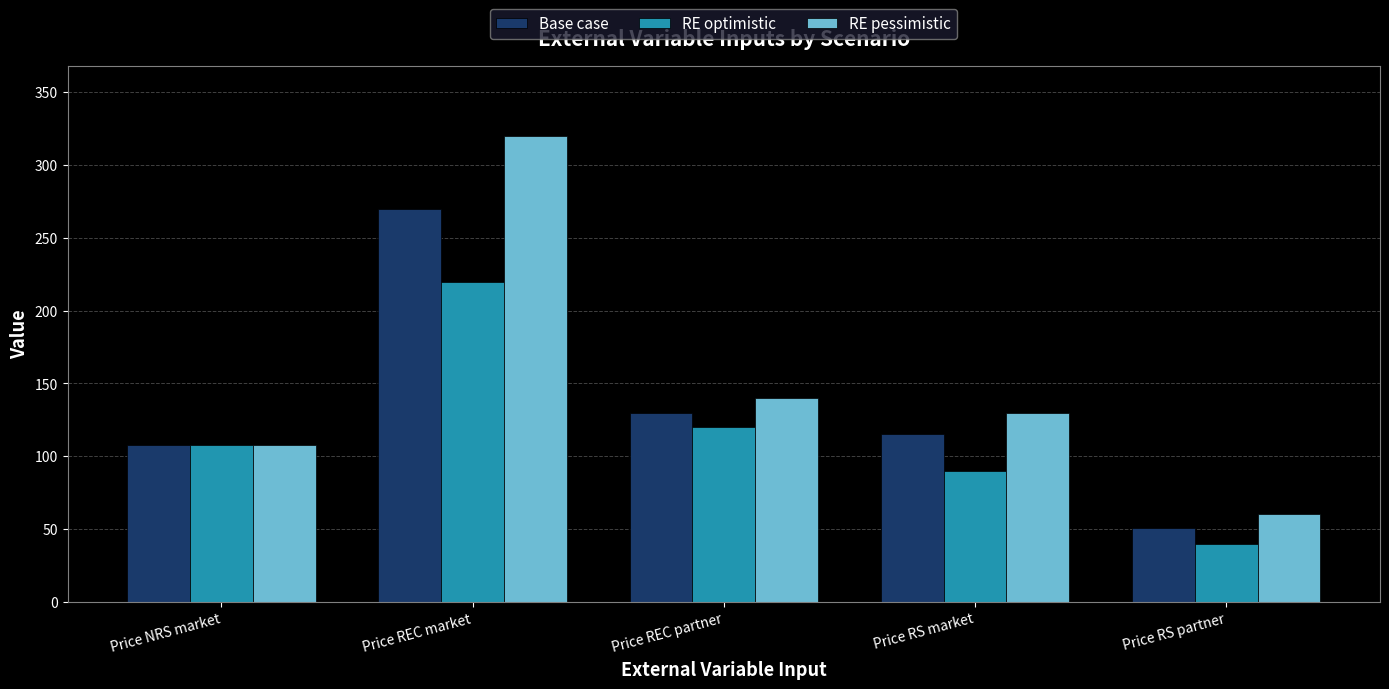

Reading right to left, extract all data points from this chart.

Base case: 51	115	130	270	108
RE optimistic: 40	90	120	220	108
RE pessimistic: 60	130	140	320	108